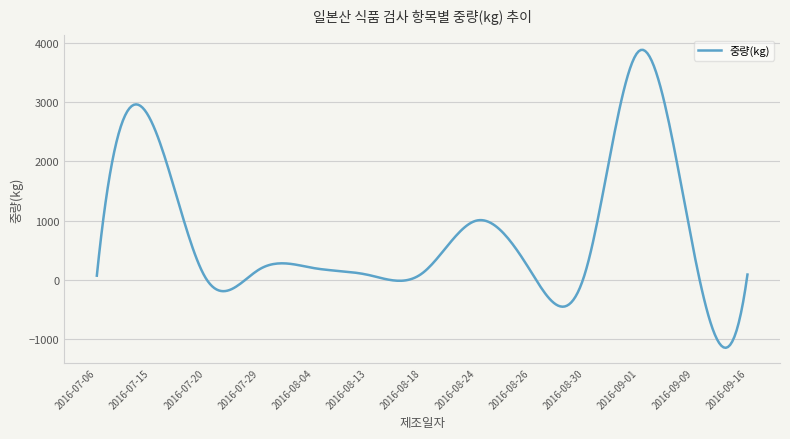

What is the minimum value shown in the chart?

-1144.3